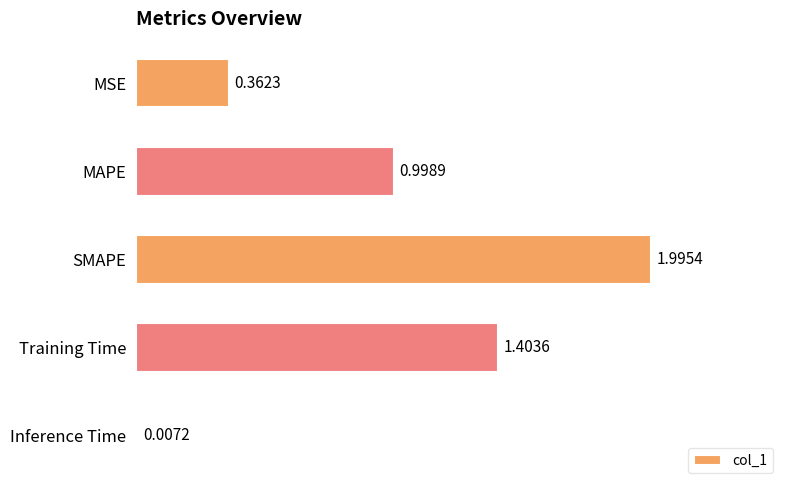

Where is the data nearest to the value 1?

MAPE